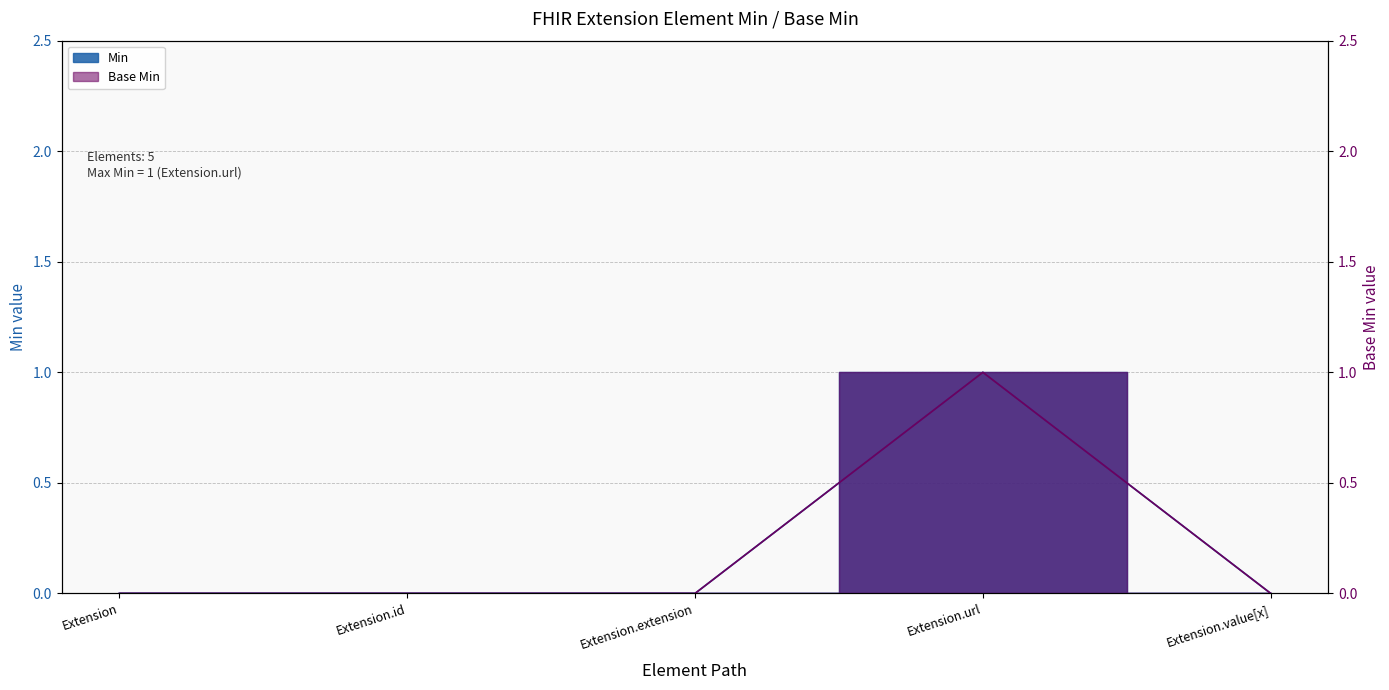

True or false: Min and Base Min intersect in this chart.

False